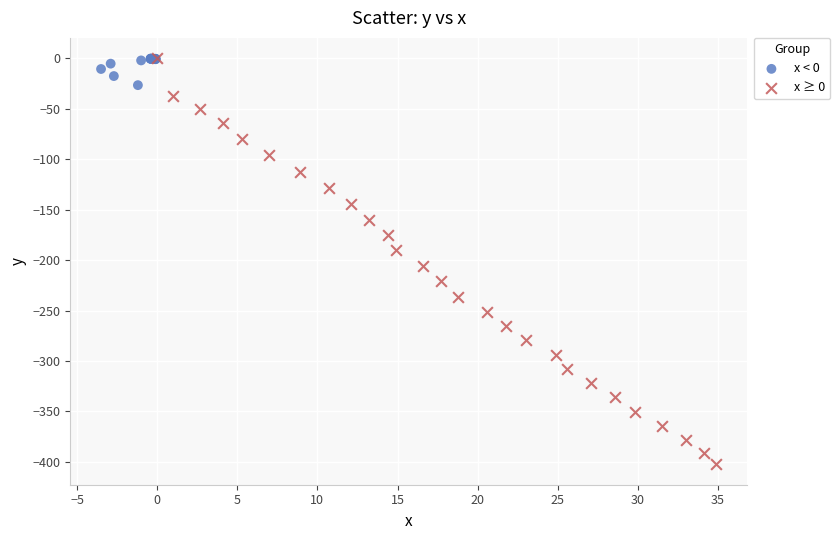

Which series reaches the minimum Y coordinate?

x ≥ 0